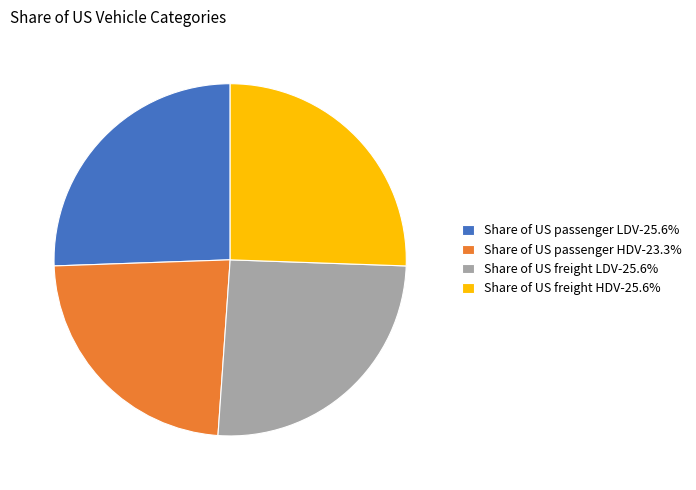

Is the sum of Share of US passenger HDV and Share of US freight LDV greater than half?

No